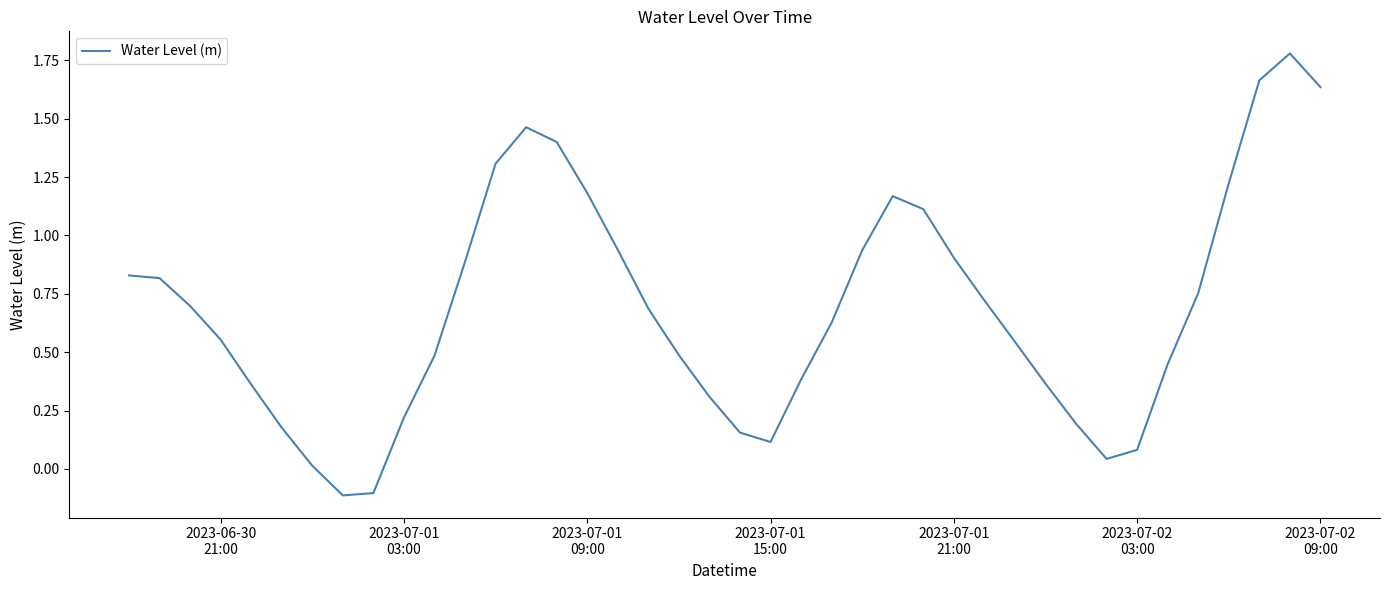

What is the maximum value shown in the chart?

1.8